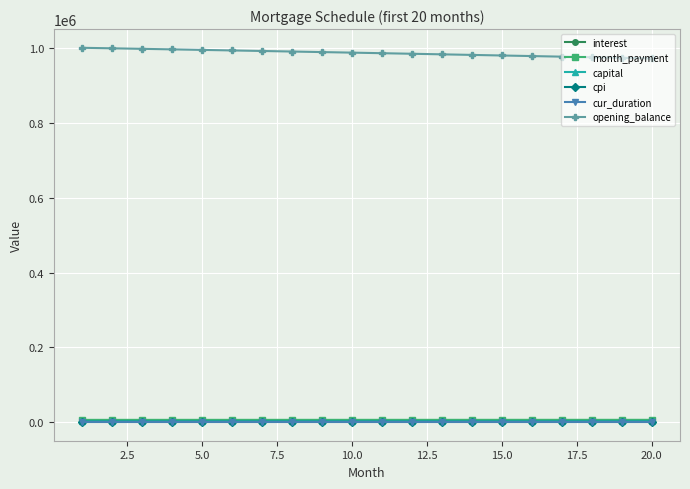

True or false: opening_balance and cur_duration intersect in this chart.

False